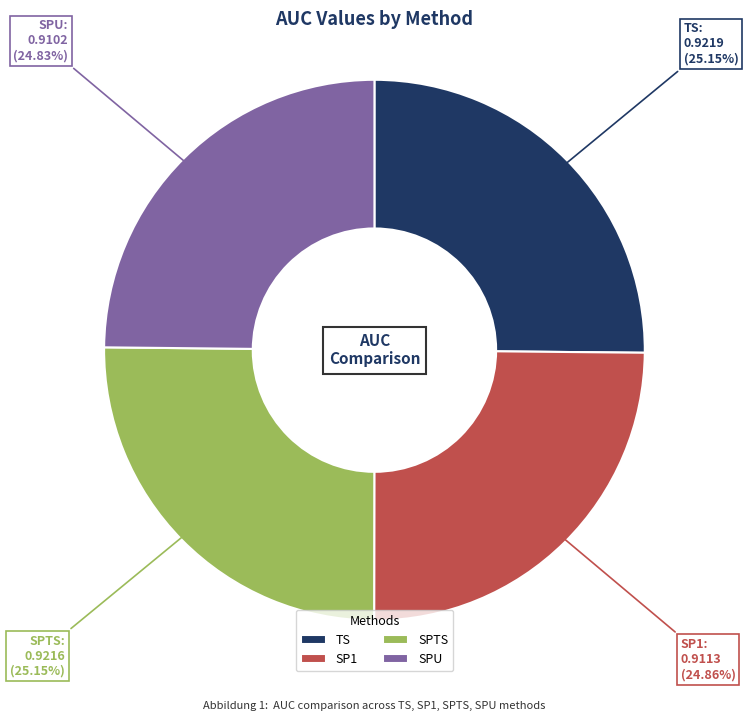

Combined, do SPU and TS account for over 50%?

No